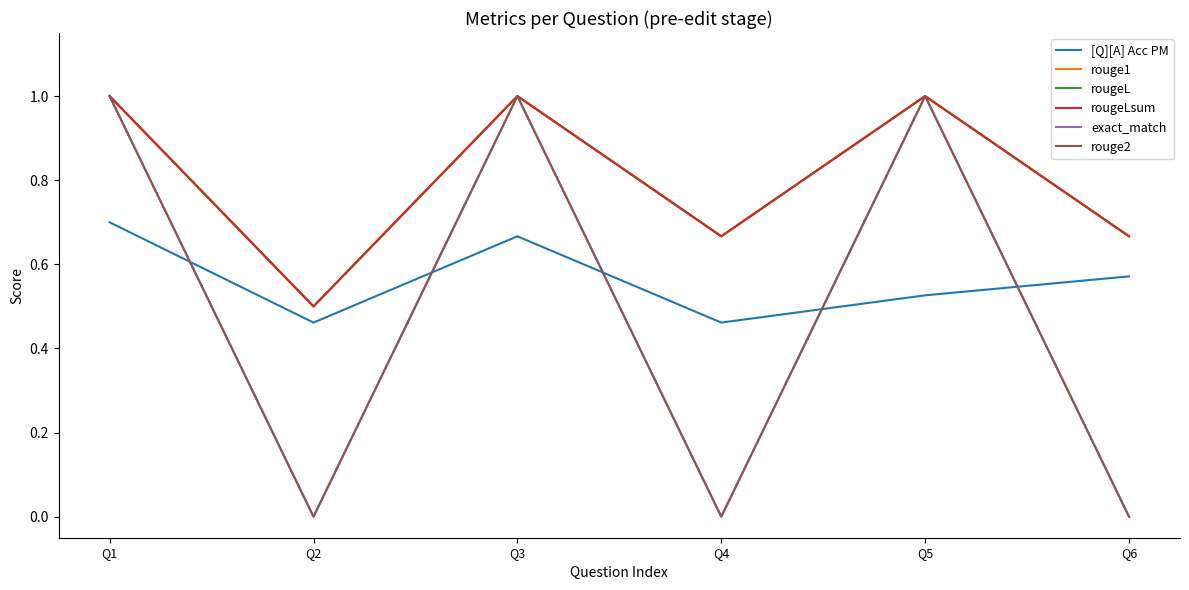

Is this an area chart (filled region under the line)?

No